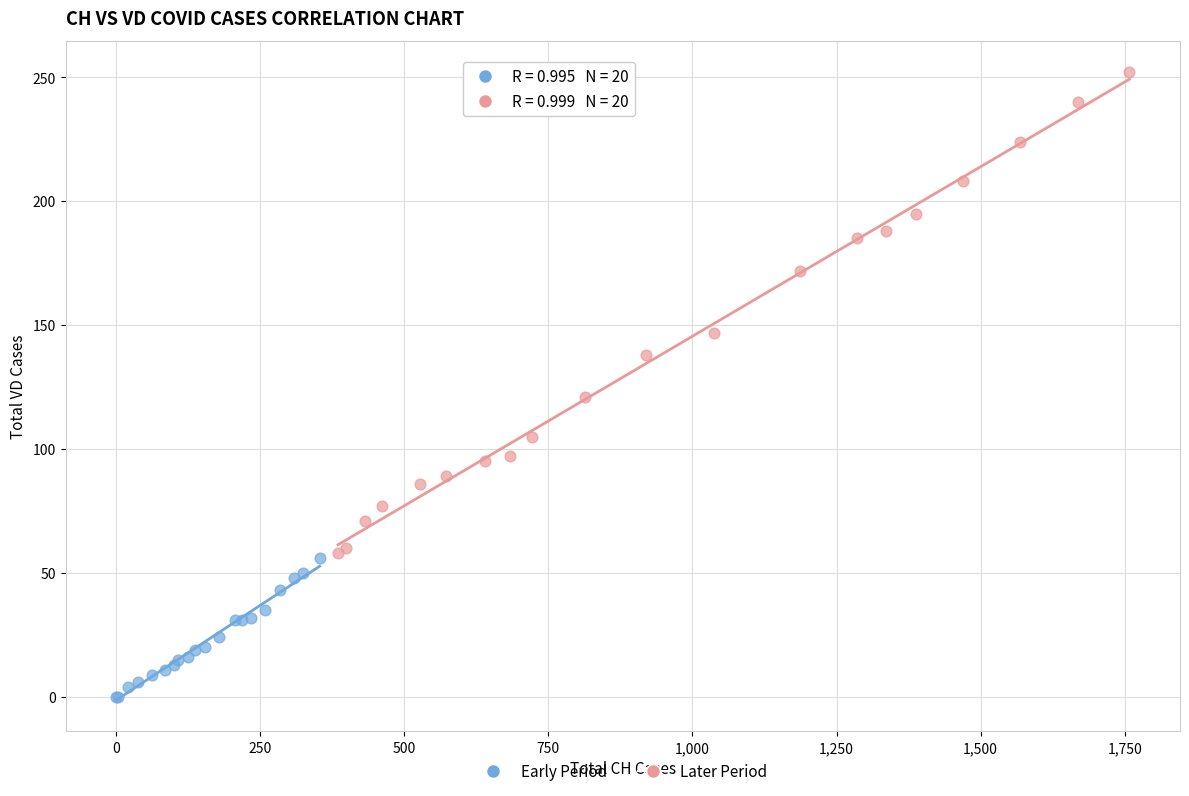

Which series reaches the maximum Y coordinate?

Later Period